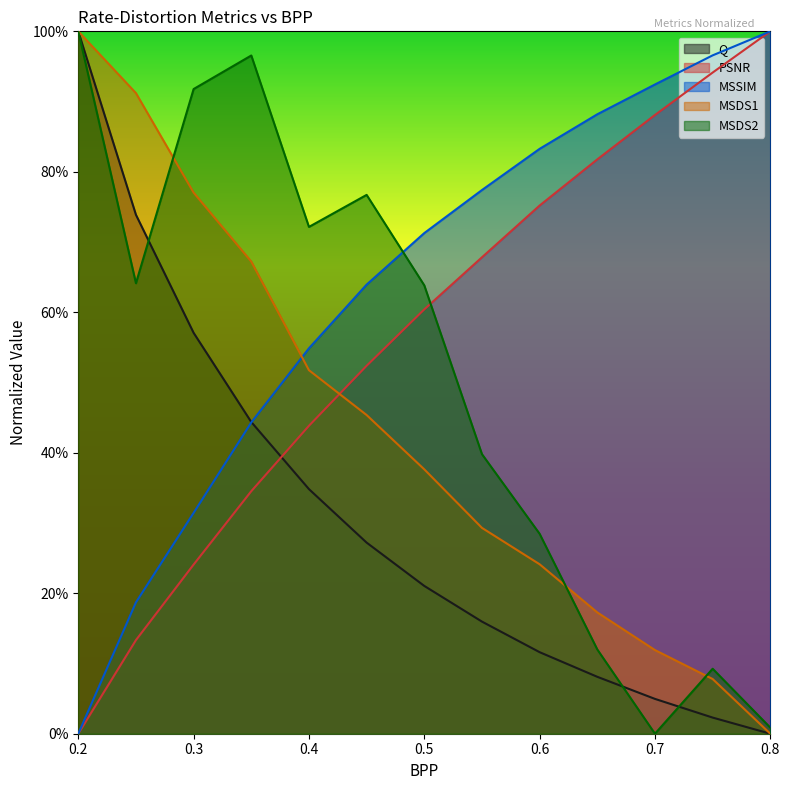

Reading left to right, transcribe all the data shown in this chart.

Q: 1.0	0.7	0.6	0.4	0.3	0.3	0.2	0.2	0.1	0.1	0.0	0.0	0.0
PSNR: 0.0	0.1	0.2	0.3	0.4	0.5	0.6	0.7	0.8	0.8	0.9	0.9	1.0
MSSIM: 0.0	0.2	0.3	0.4	0.5	0.6	0.7	0.8	0.8	0.9	0.9	1.0	1.0
MSDS1: 1.0	0.9	0.8	0.7	0.5	0.5	0.4	0.3	0.2	0.2	0.1	0.1	0.0
MSDS2: 1.0	0.6	0.9	1.0	0.7	0.8	0.6	0.4	0.3	0.1	0.0	0.1	0.0